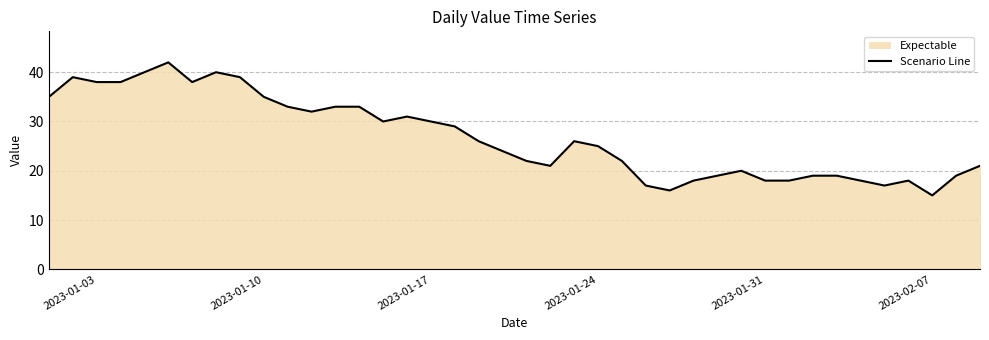

What is the greatest value displayed?

42